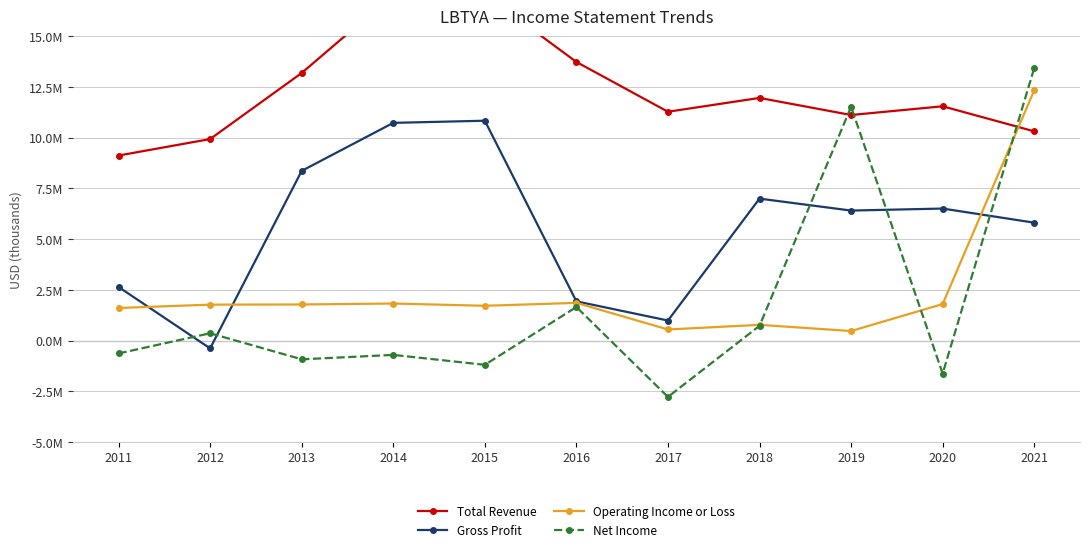

Does the chart display data point markers on the line(s)?

Yes